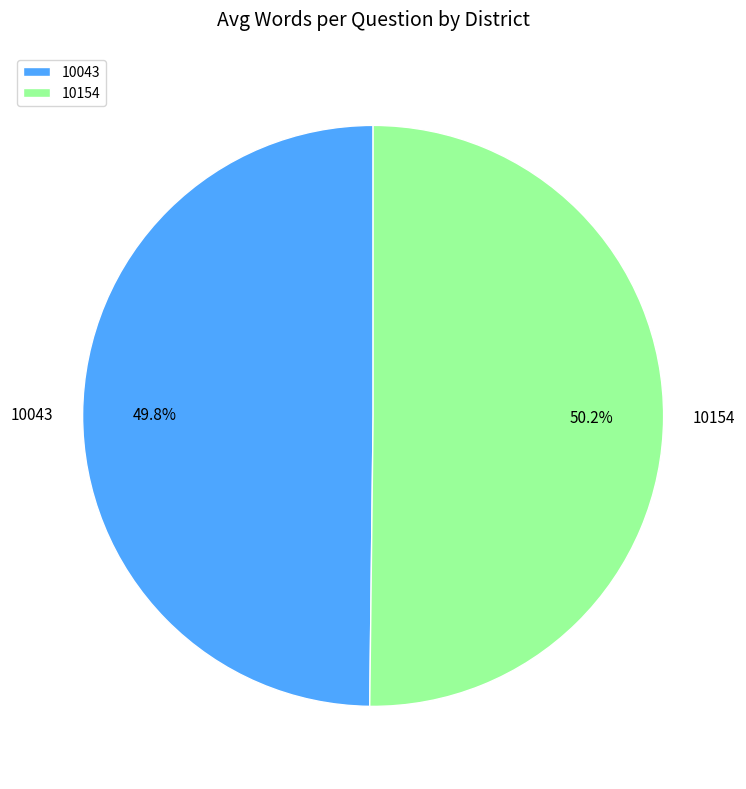

How much of the chart is everything except 10154?

49.8%